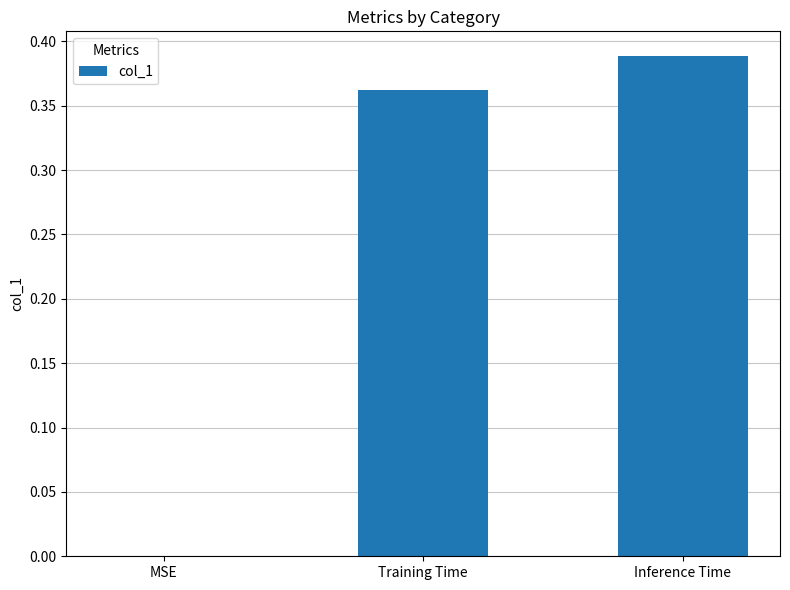

Is it true that the value at MSE is 0.0?

True